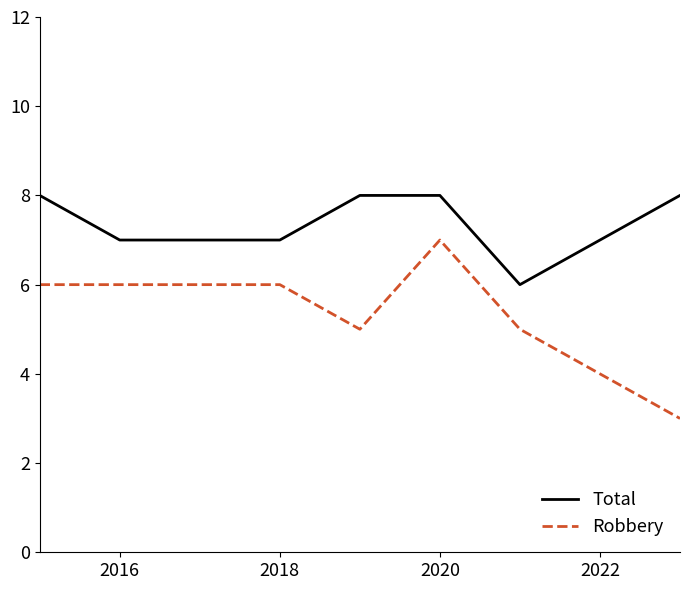

Which series has the widest spread of values?

Robbery